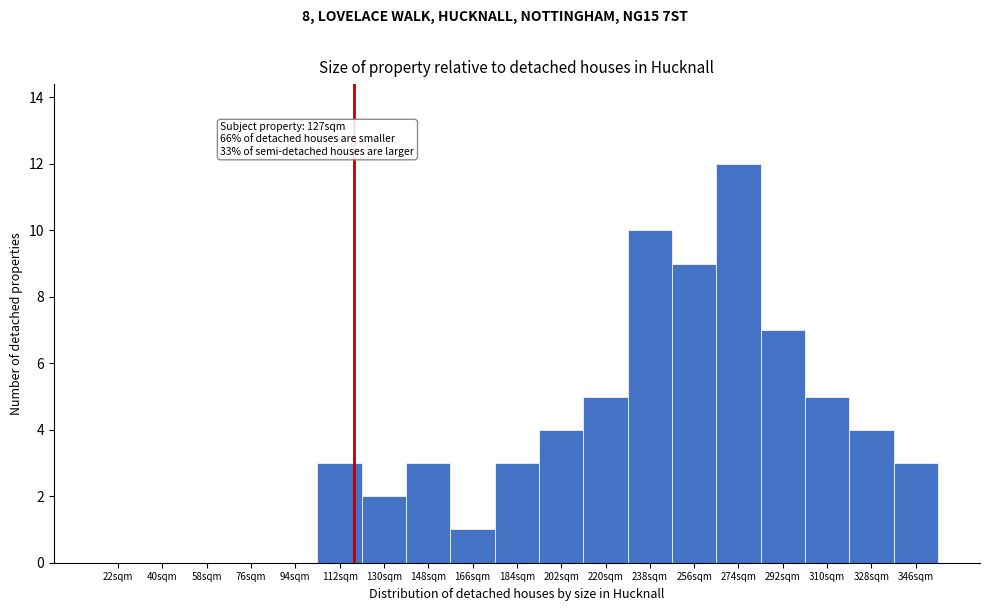

Reading left to right, list all the values displayed in this chart.

22sqm=0	40sqm=0	58sqm=0	76sqm=0	94sqm=0	112sqm=3	130sqm=2	148sqm=3	166sqm=1	184sqm=3	202sqm=4	220sqm=5	238sqm=10	256sqm=9	274sqm=12	292sqm=7	310sqm=5	328sqm=4	346sqm=3